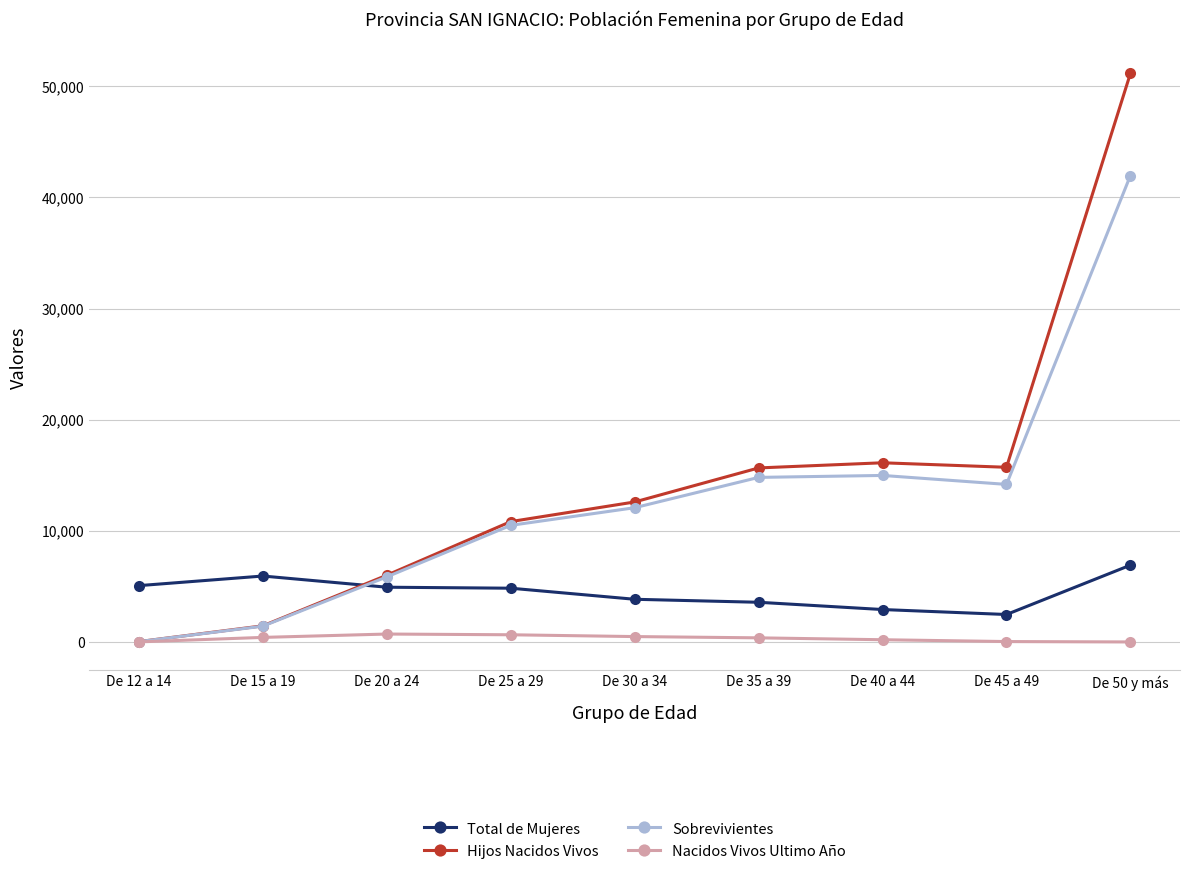

Where is Sobrevivientes nearest to the value 20999?

De 40 a 44